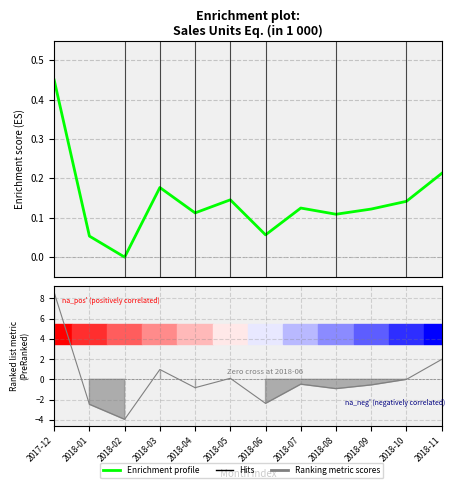

Reading left to right, transcribe all the data shown in this chart.

0.5	0.1	0.0	0.2	0.1	0.1	0.1	0.1	0.1	0.1	0.1	0.2